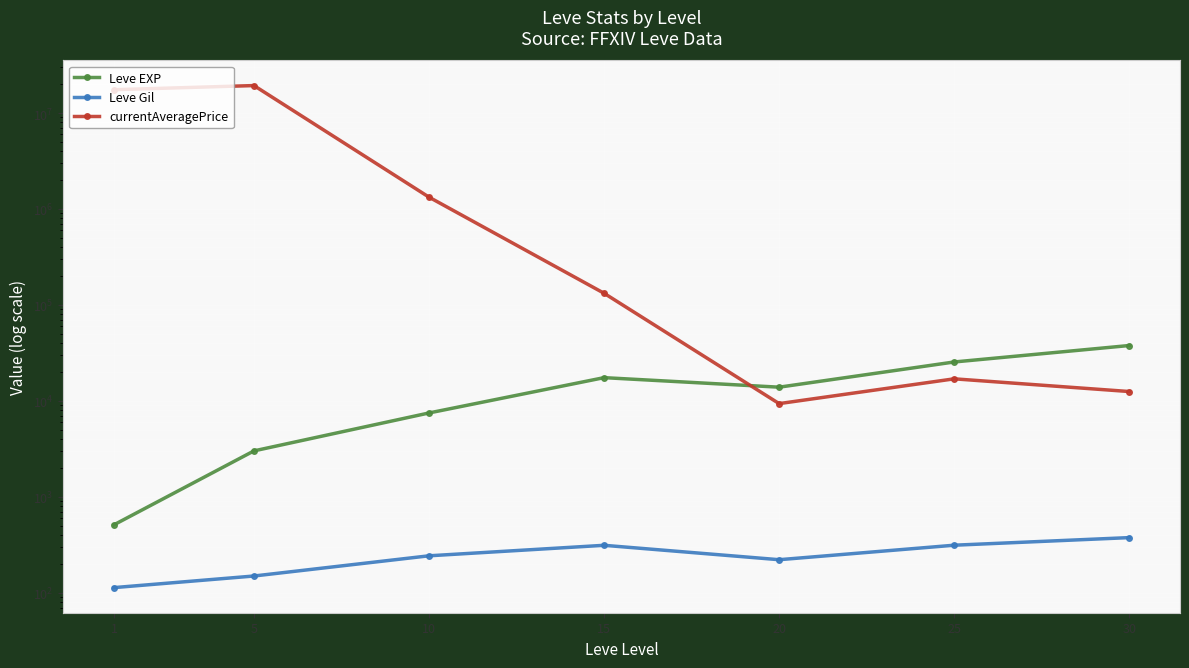

What is the value of the Leve EXP point at the 4th from the left?

17445.0